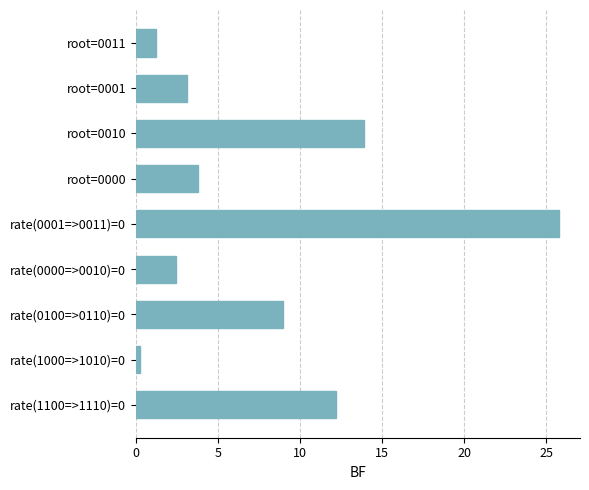

True or false: the data shows 1.2 at root=0011.

True